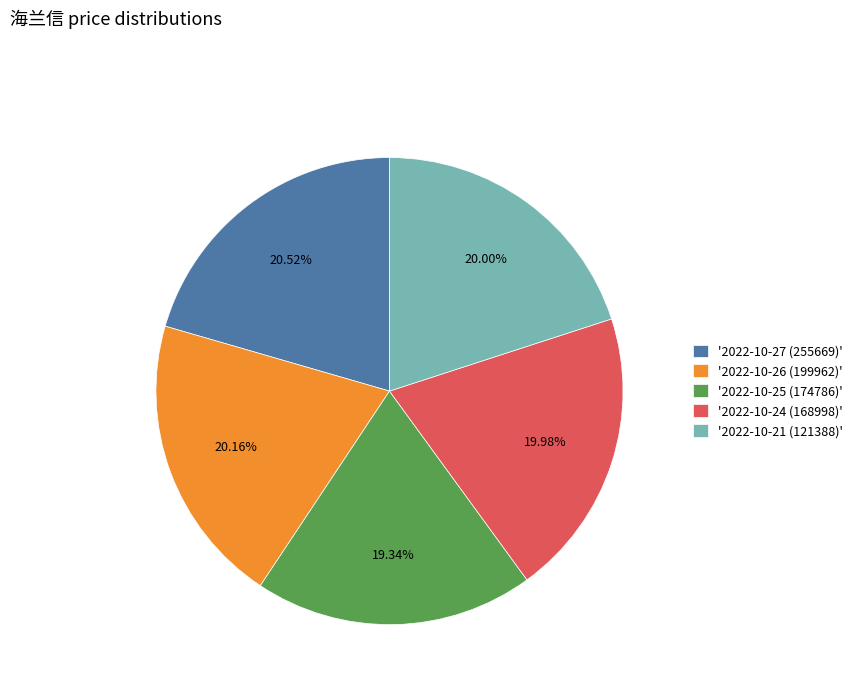

Approximately how many times larger is the value at '2022-10-27 (255669)' compared to '2022-10-21 (121388)'?

1.0